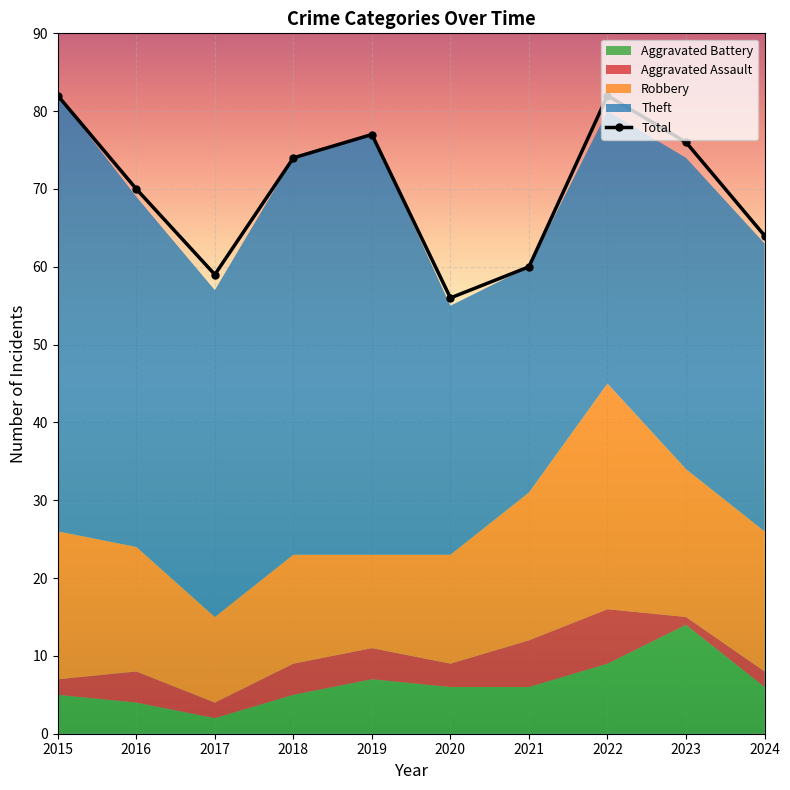

True or false: Aggravated Assault has a value of 7 at 2022.

True